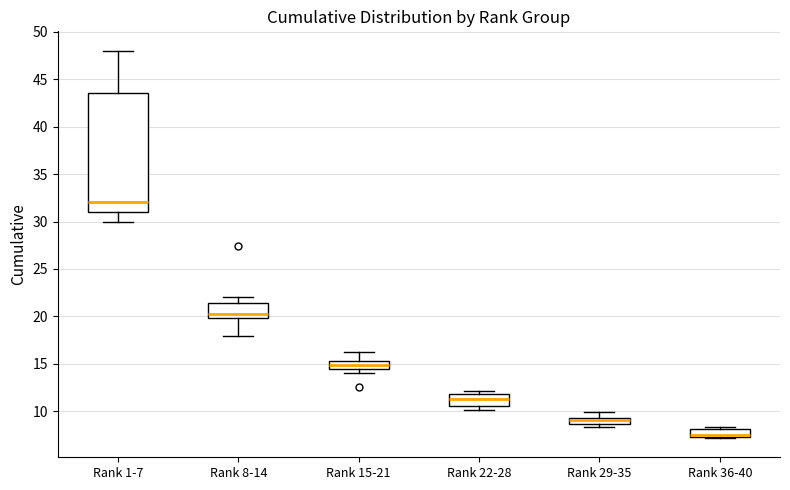

Where is the lower edge of the box for Rank 8-14 on the y-axis? The values are not printed on the chart, so give them approximately, as read against the axis.

20.0